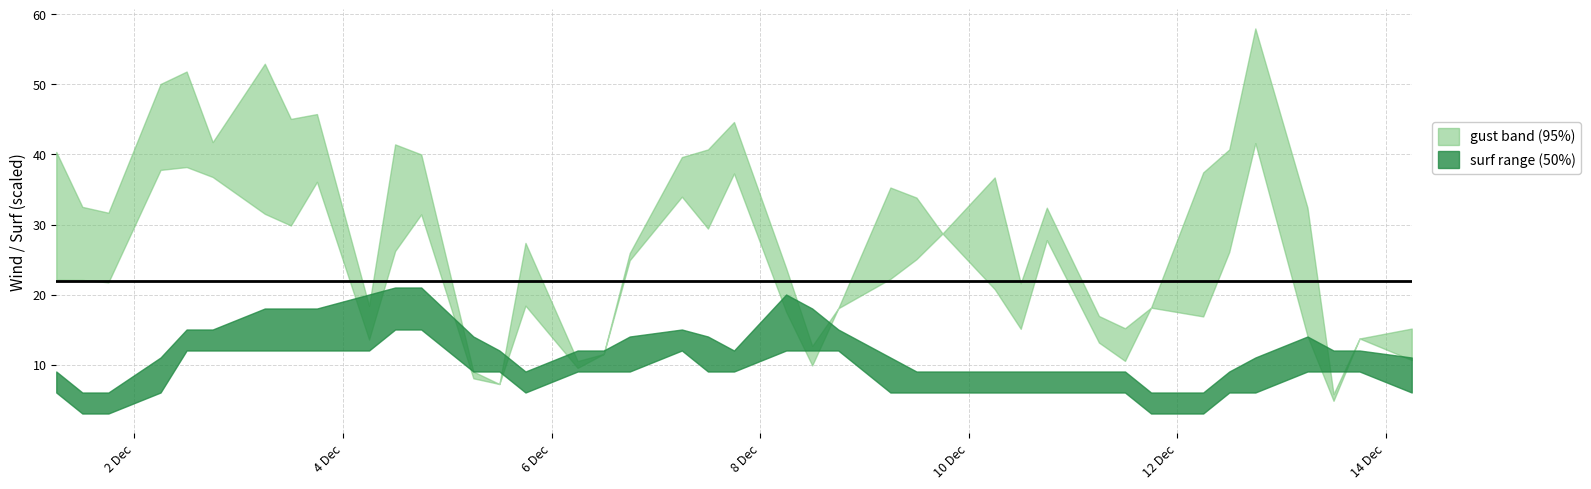

Rank the categories by surf_max value from highest to lowest.

2024-12-04 12:00:00, 2024-12-04 18:00:00, 2024-12-04 06:00:00, 2024-12-08 06:00:00, 2024-12-03 06:00:00, 2024-12-03 12:00:00, 2024-12-03 18:00:00, 2024-12-08 12:00:00, 2024-12-02 12:00:00, 2024-12-02 18:00:00, 2024-12-07 06:00:00, 2024-12-08 18:00:00, 2024-12-05 06:00:00, 2024-12-06 18:00:00, 2024-12-07 12:00:00, 2024-12-13 06:00:00, 2024-12-05 12:00:00, 2024-12-06 06:00:00, 2024-12-06 12:00:00, 2024-12-07 18:00:00, 2024-12-13 12:00:00, 2024-12-13 18:00:00, 2024-12-02 06:00:00, 2024-12-09 06:00:00, 2024-12-12 18:00:00, 2024-12-14 06:00:00, 2024-12-01 06:00:00, 2024-12-05 18:00:00, 2024-12-09 12:00:00, 2024-12-09 18:00:00, 2024-12-10 06:00:00, 2024-12-10 12:00:00, 2024-12-10 18:00:00, 2024-12-11 06:00:00, 2024-12-11 12:00:00, 2024-12-12 12:00:00, 2024-12-01 12:00:00, 2024-12-01 18:00:00, 2024-12-11 18:00:00, 2024-12-12 06:00:00